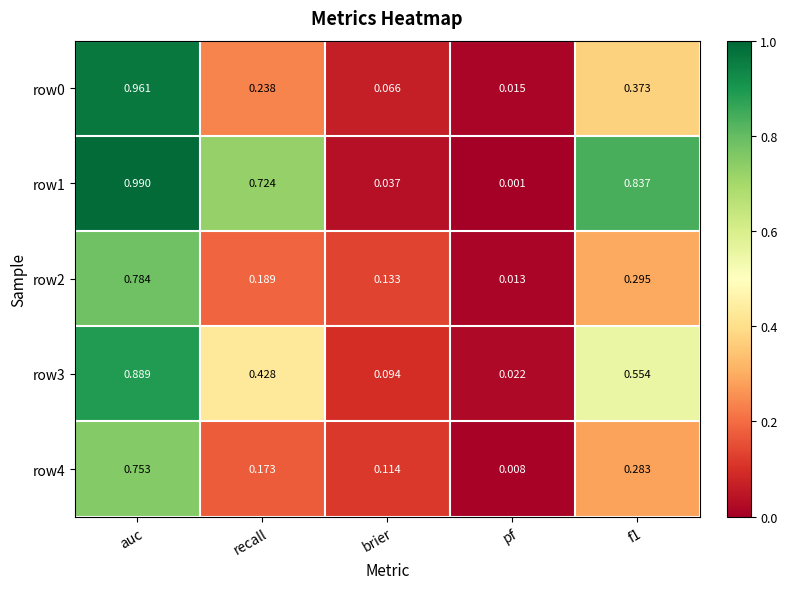

Where is row4 nearest to the value 0?

pf